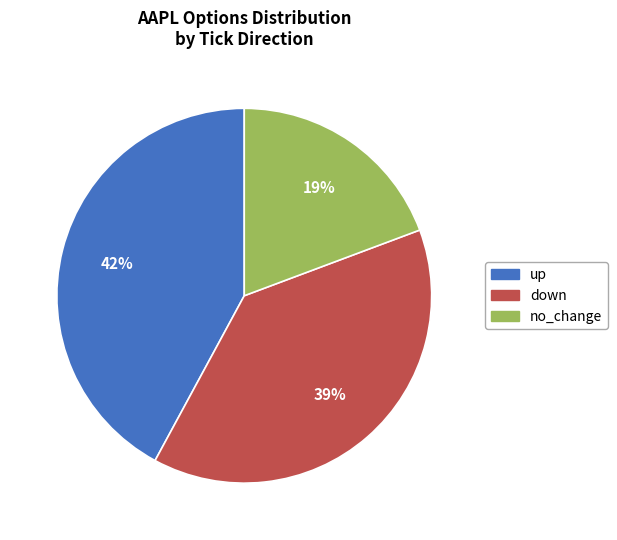

Between down and no_change, which is larger?

down